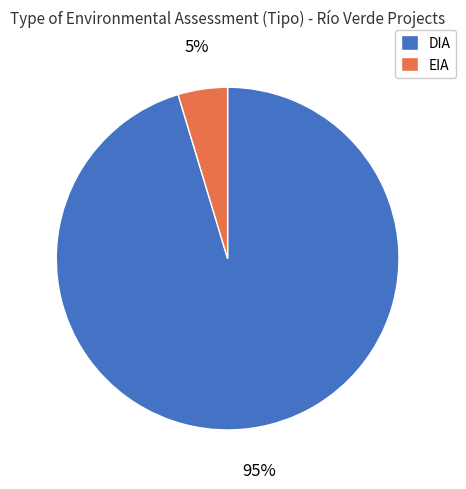

To the nearest percent, what is the combined percentage of EIA and DIA?

100%